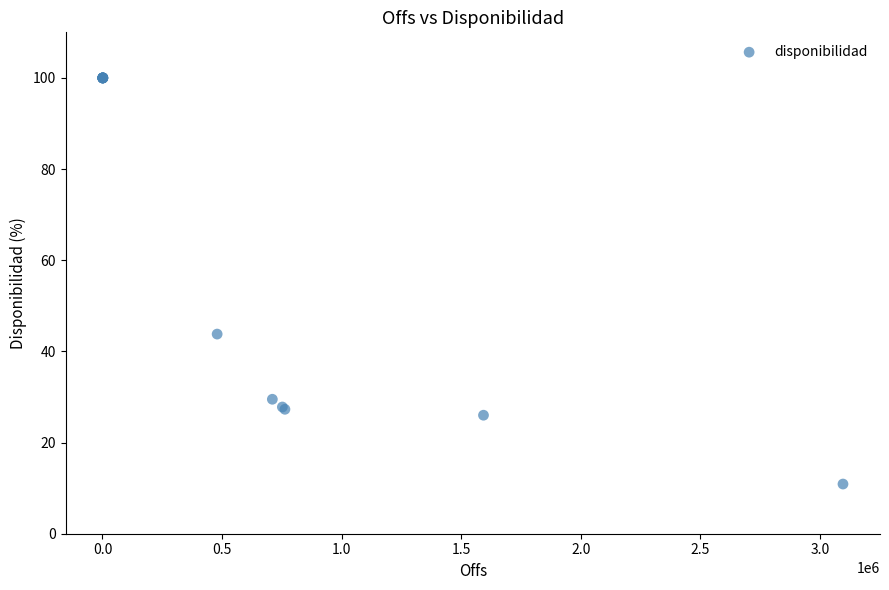

What Y value in the scatter plot is closest to 55?

43.8